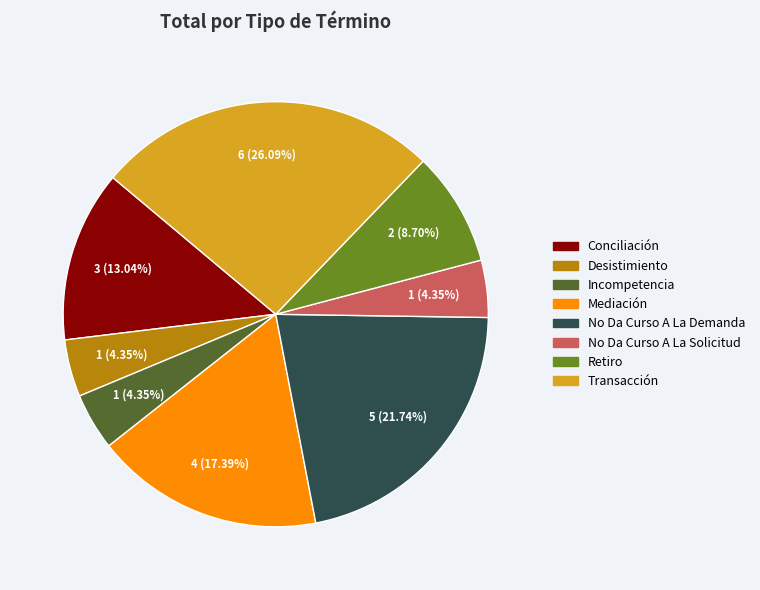

What percentage is the No Da Curso A La Demanda slice, to the nearest percent?

22%